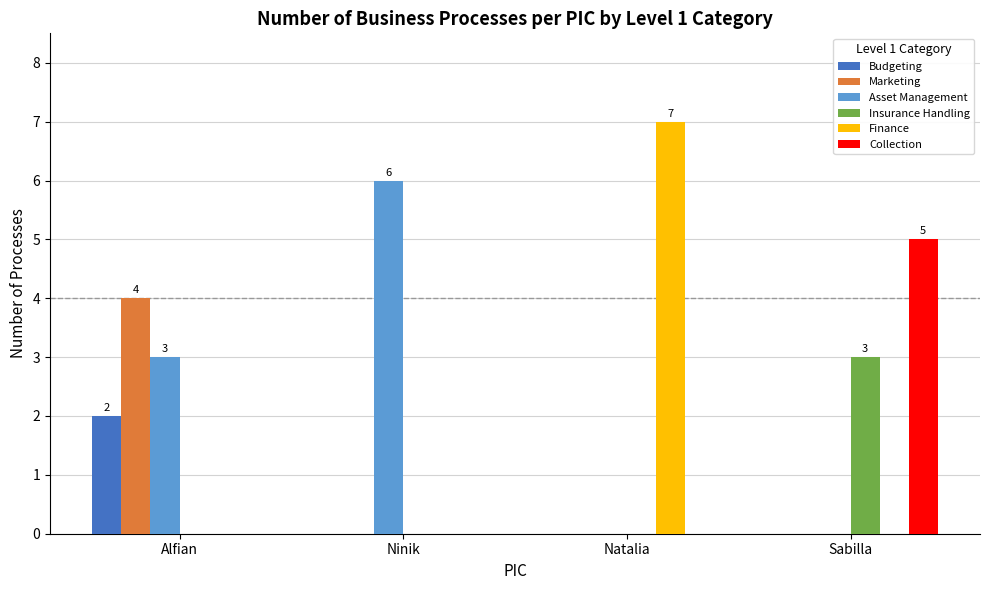

True or false: Marketing has a value of 4 at Alfian.

True